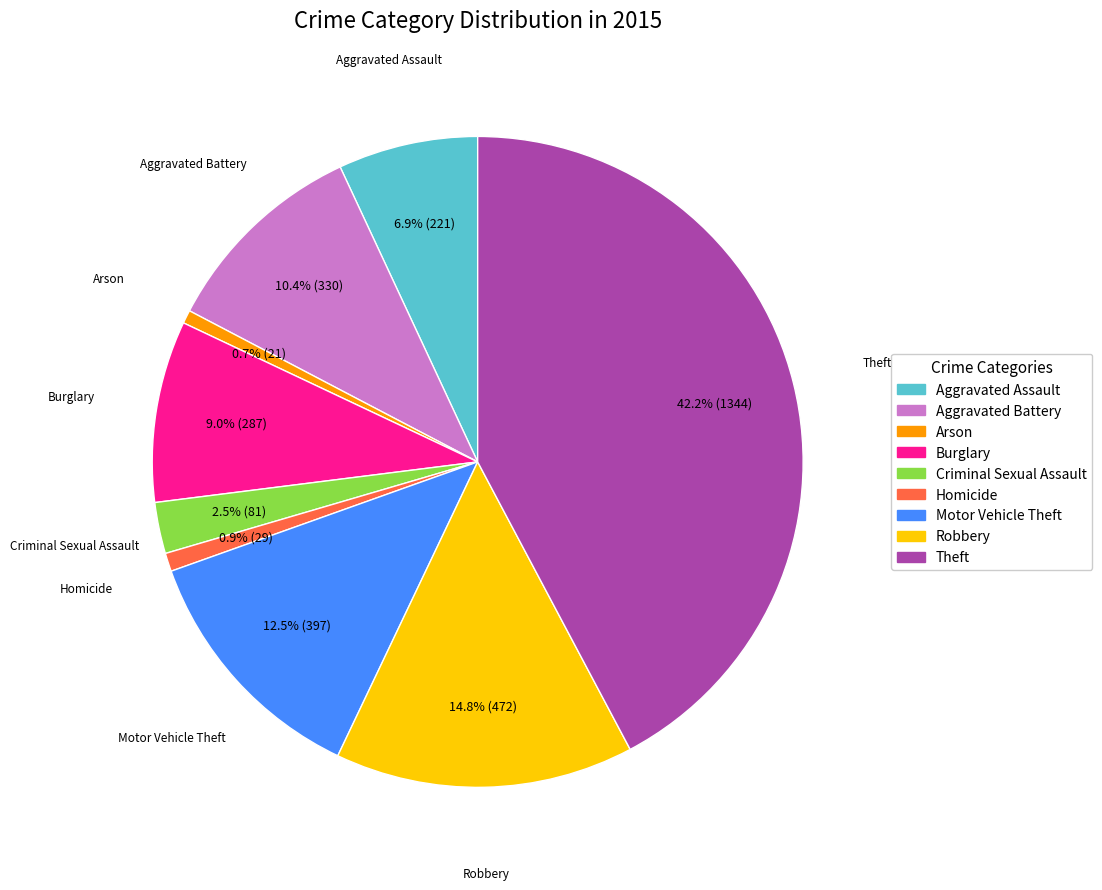

Between Arson and Aggravated Assault, which is larger?

Aggravated Assault